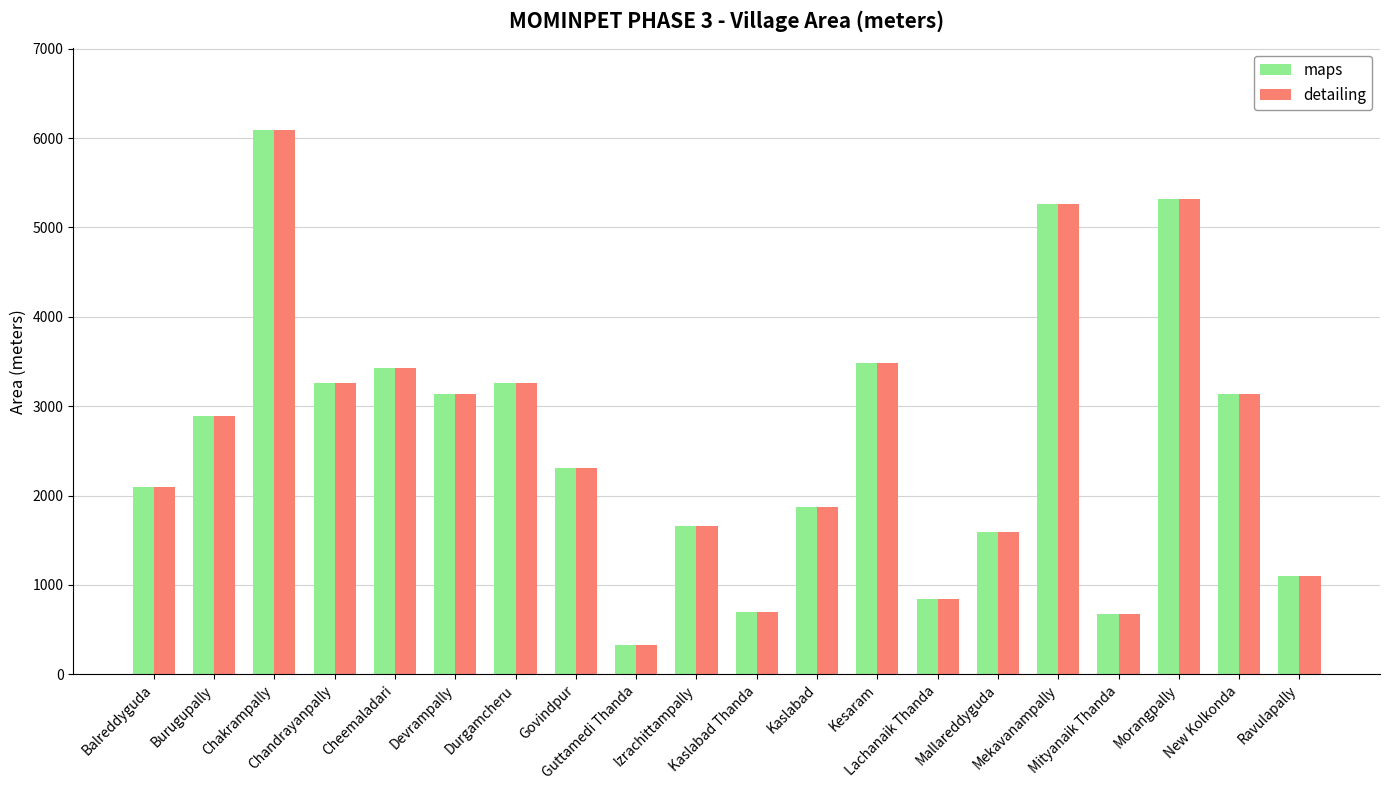

At how many categories does at least one series exceed 4538?

3